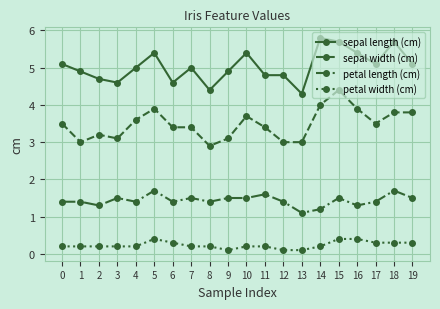

At which category is the sum across all series the highest?

15